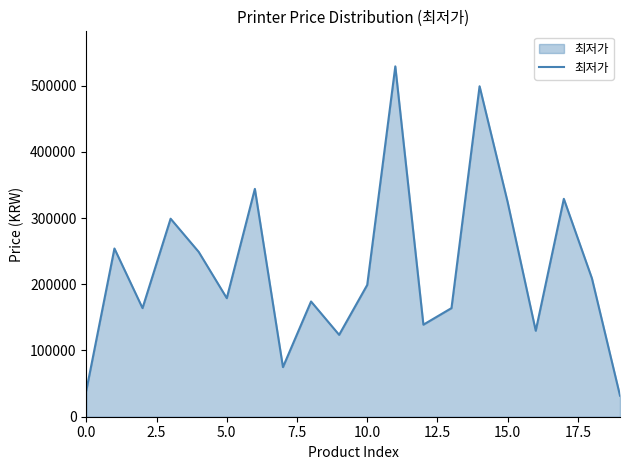

What is the minimum value shown in the chart?

31800